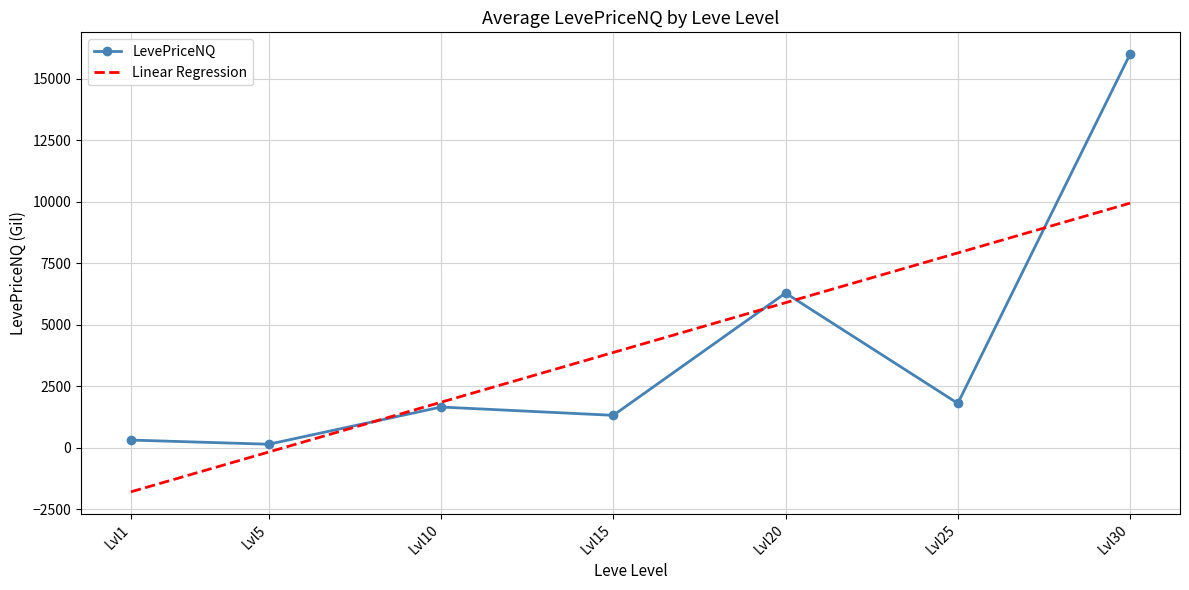

What value does the LevePriceNQ series have at Lvl25?

1800.0